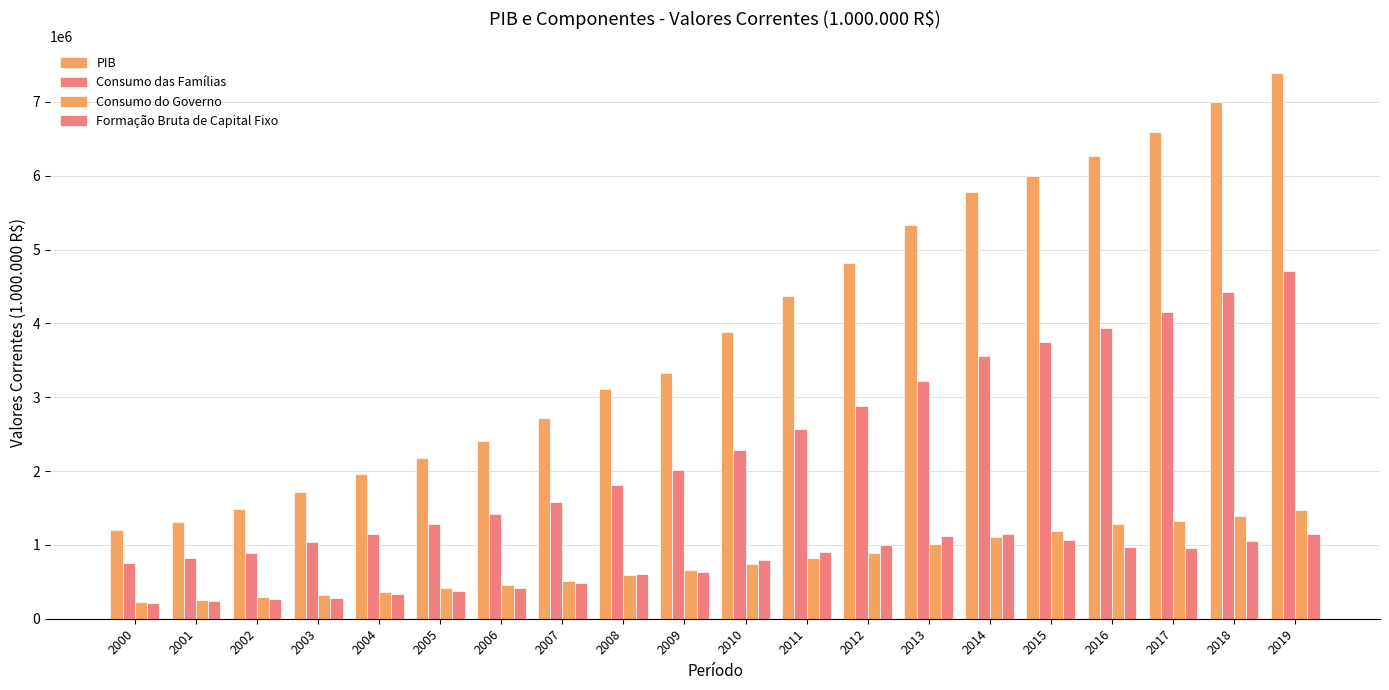

At which label does PIB reach its peak?

2019